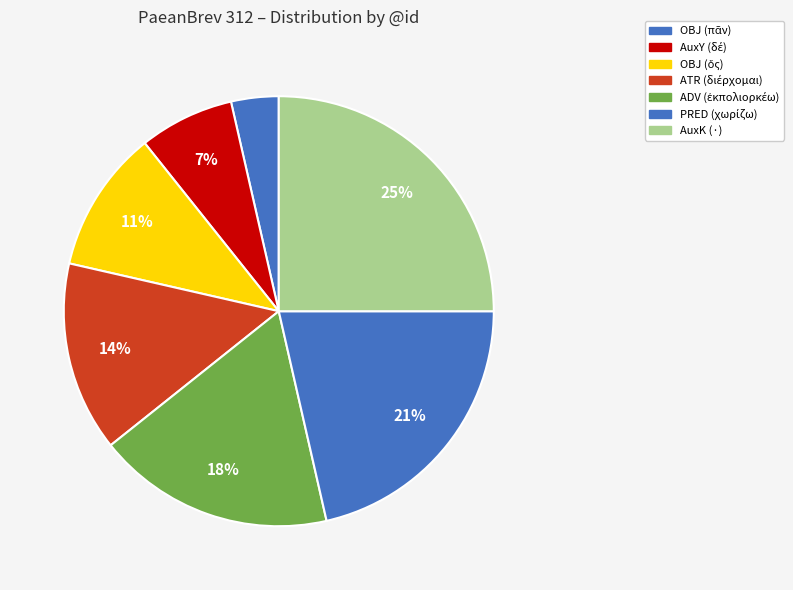

How many segments does this pie chart have?

7